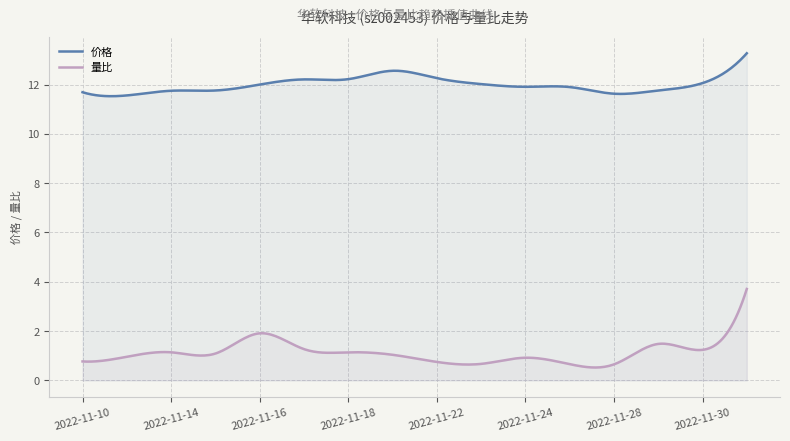

True or false: 价格 and 量比 cross at least once.

False